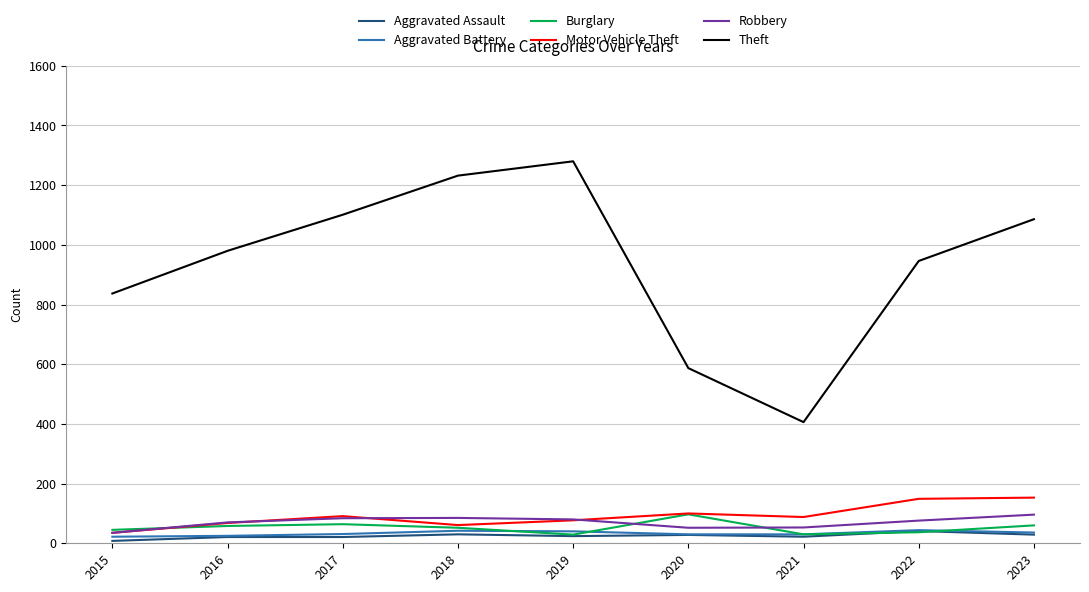

What is the minimum value for Robbery?

35